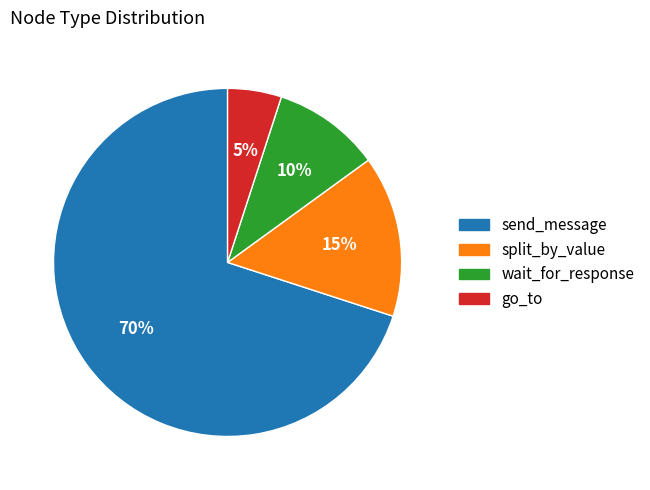

Count the number of slices in the pie.

4